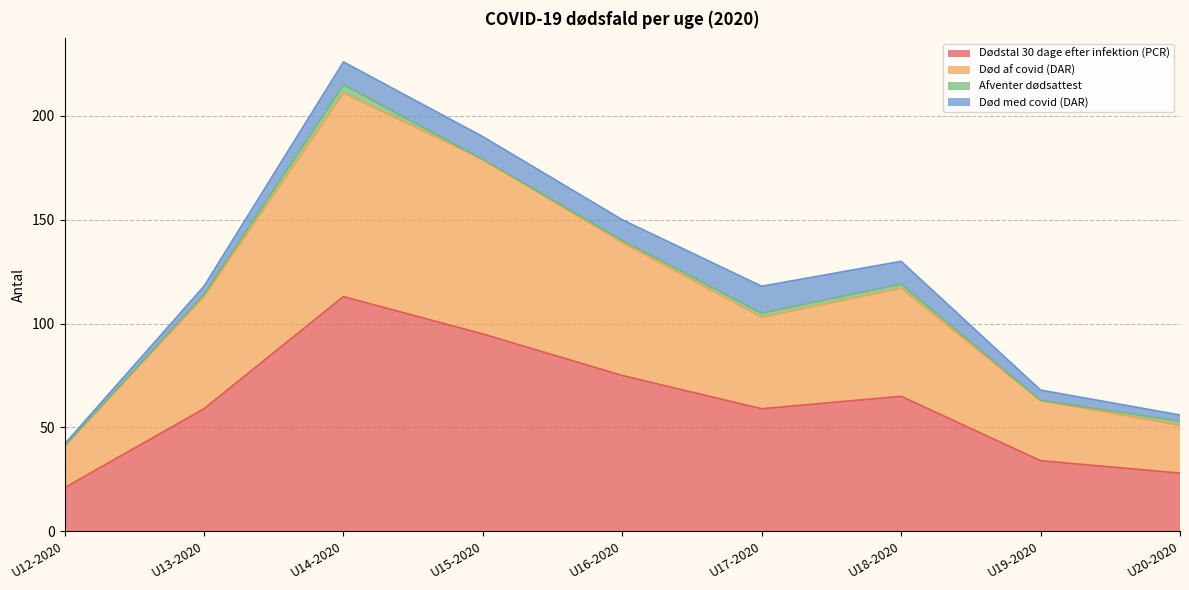

The value of Dødstal 30 dage efter infektion (PCR) at U14-2020 is 113. True or false?

True